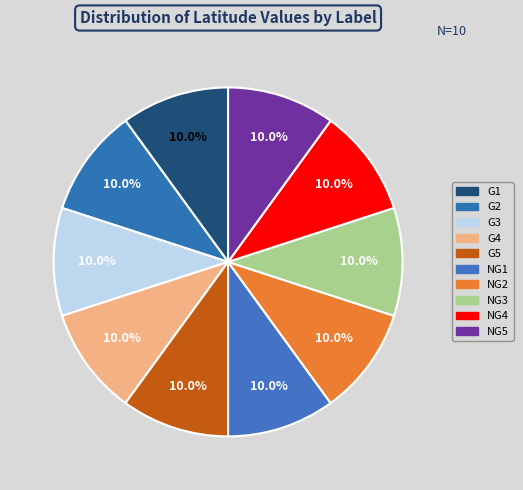

Rank the categories by value from lowest to highest.

NG4, NG2, NG5, G1, G2, G4, G3, G5, NG1, NG3